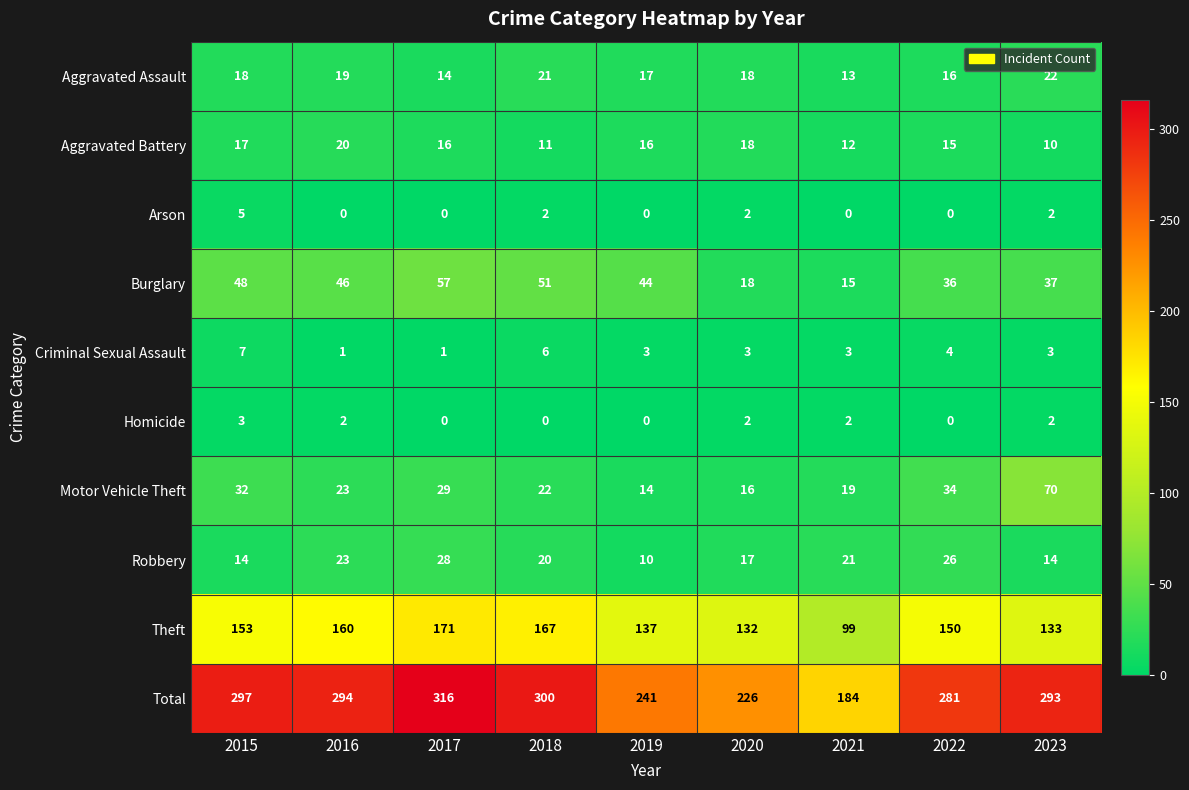

What is the sum of all Motor Vehicle Theft values?

259